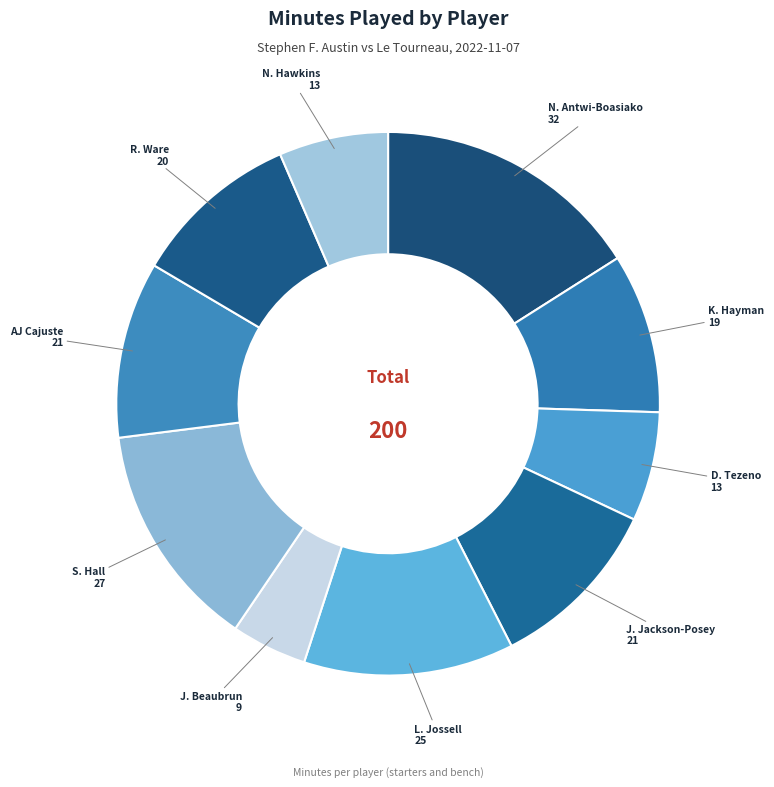

Which slice is the largest?

N. Antwi-Boasiako